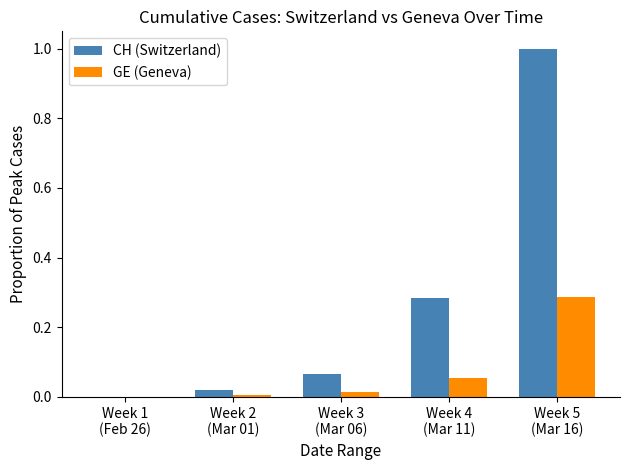

Are the bars horizontal?

No